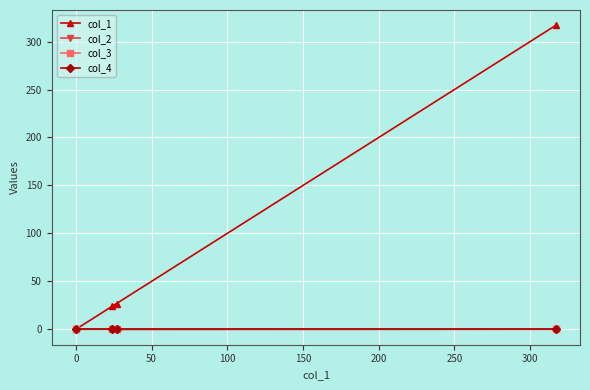

True or false: col_1 has more than 2 points higher than both neighbors.

False